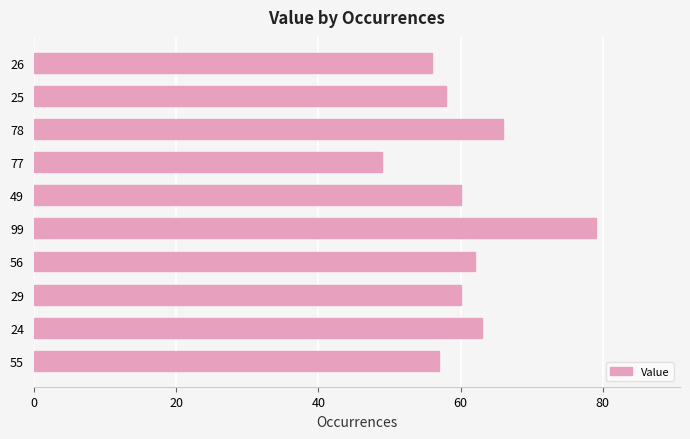

Does the chart contain stacked bars?

No